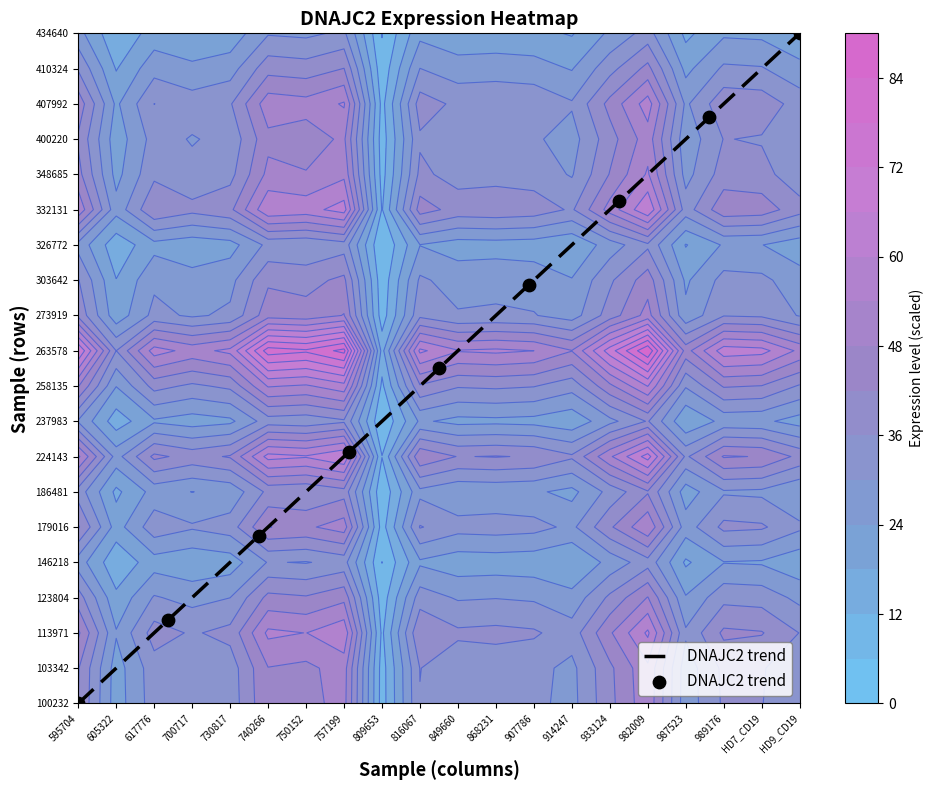

What is the difference between the maximum and minimum values?

19.0